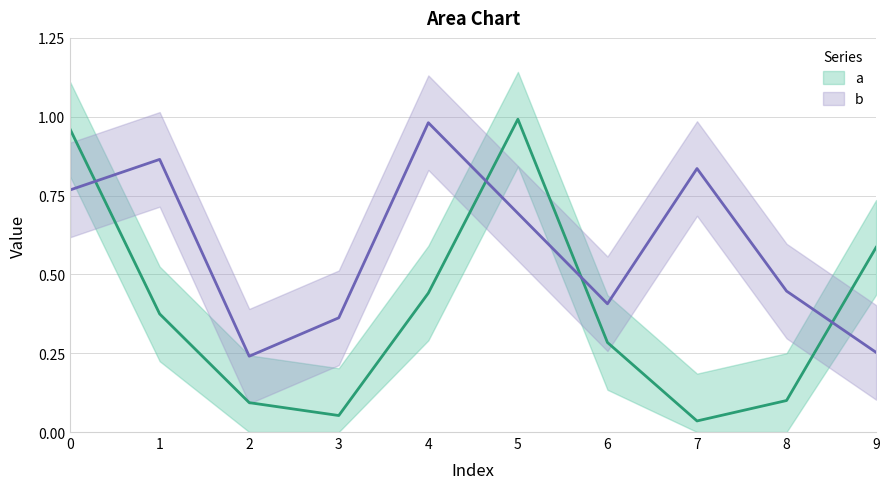

How many interior local peaks does the b series have?

3